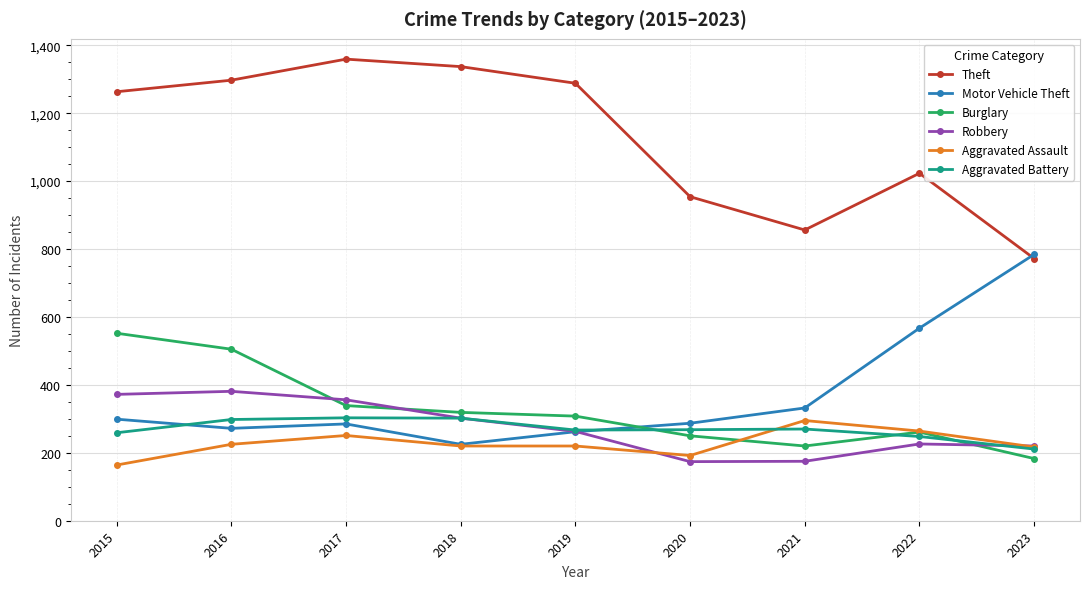

Which series has the widest spread of values?

Theft